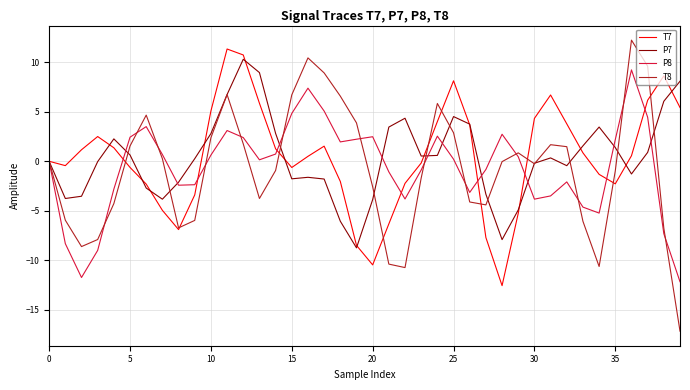

What is the average value of the P8 series?

-0.6